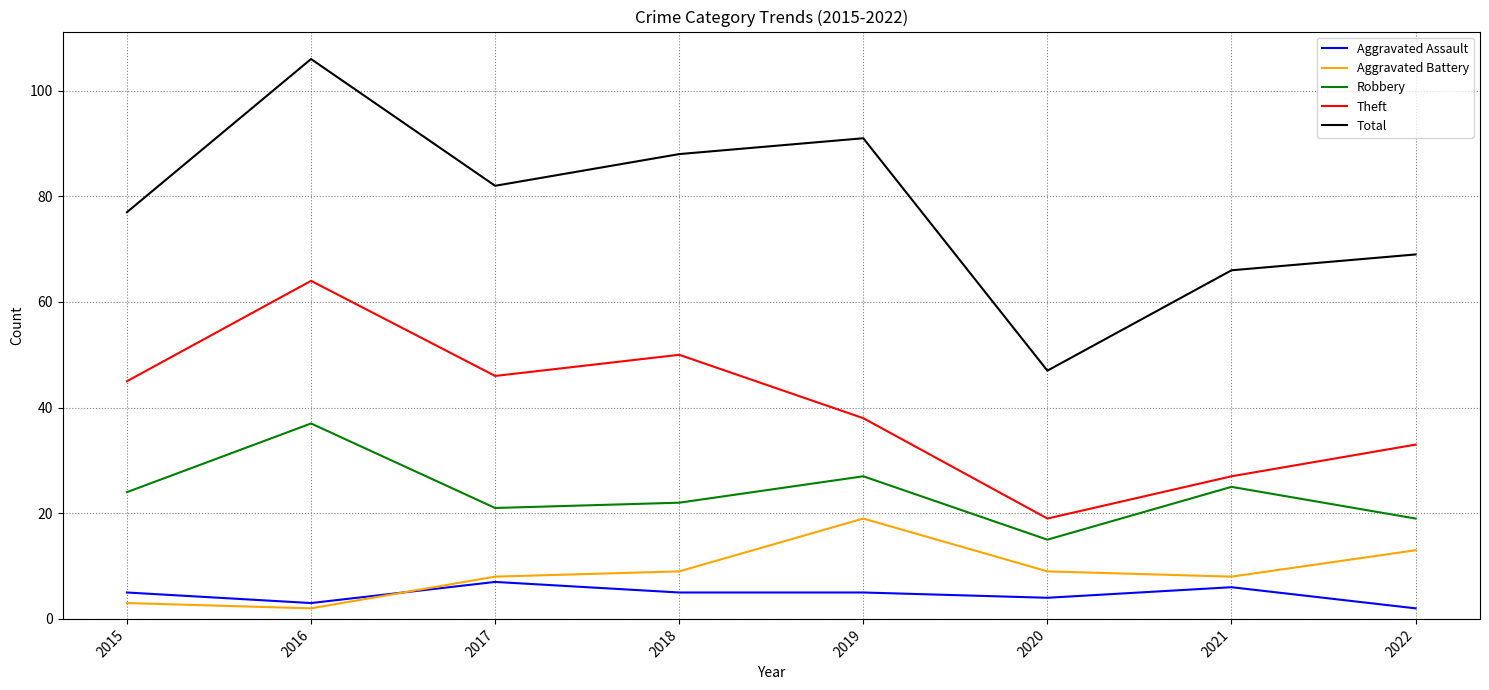

Where is the first local maximum for Theft?

2016